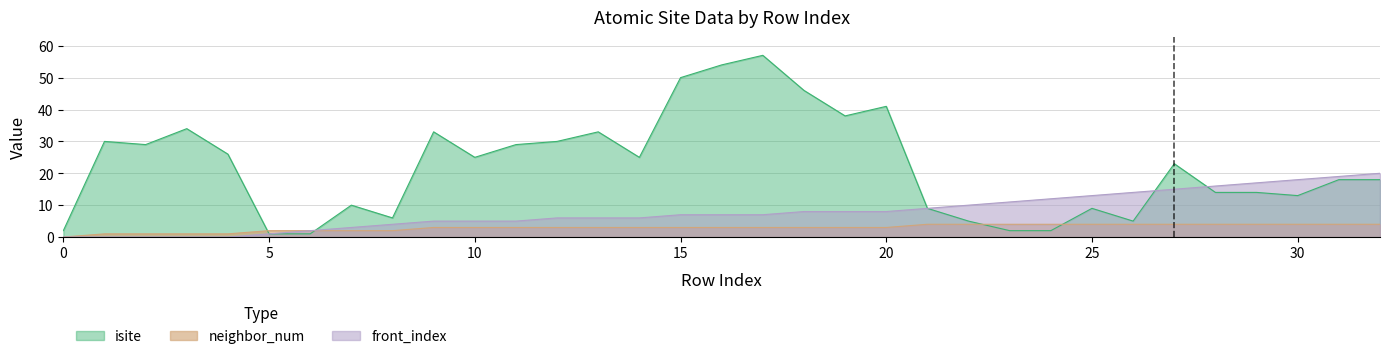

How many positive values does the neighbor_num series have?

32